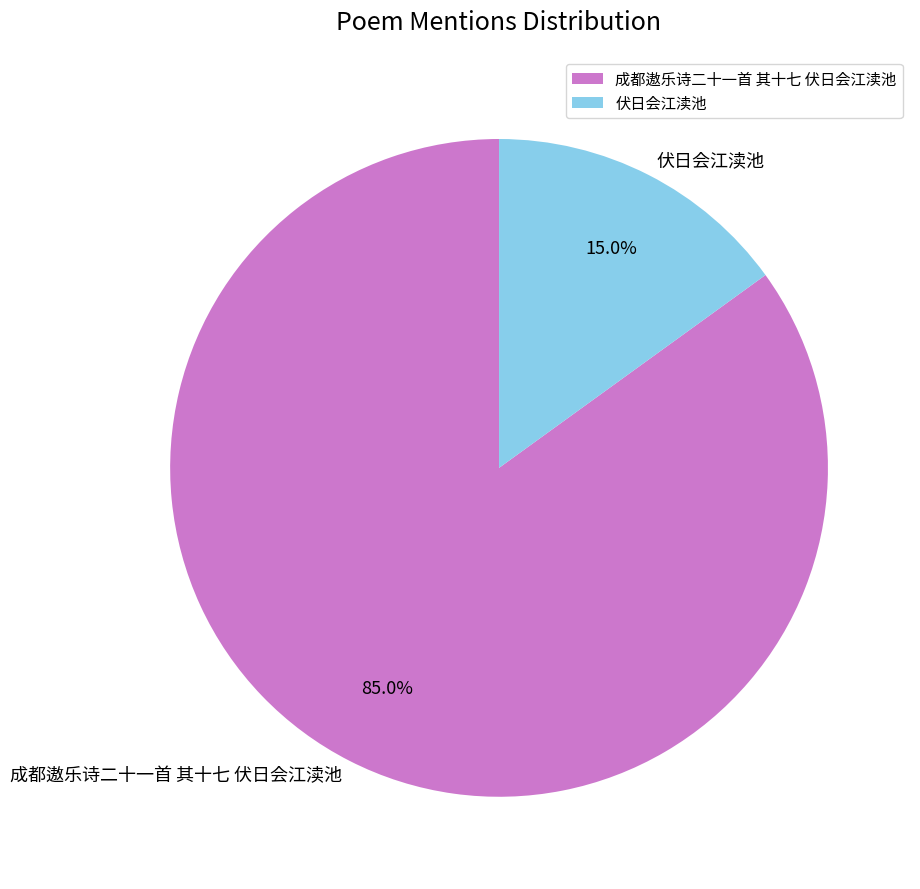

How many slices are in this pie chart?

2